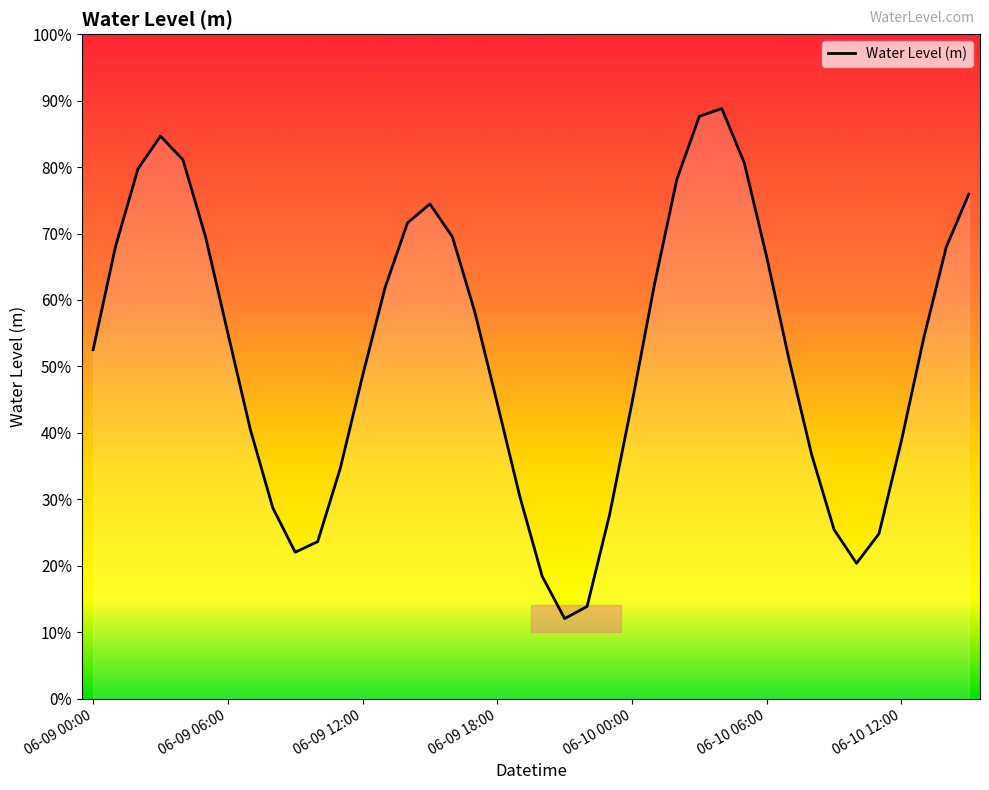

Is it true that the value at 06-09 19:00 is -0.3?

False